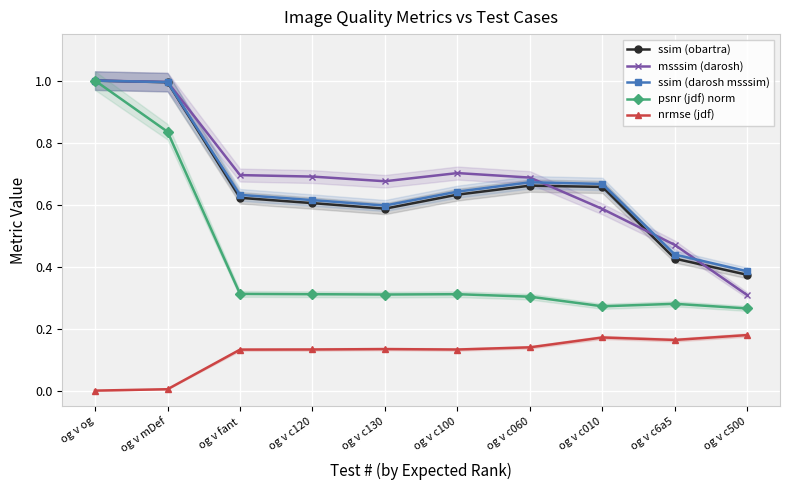

What are all the series names shown in the legend?

ssim (obartra), msssim (darosh), ssim (darosh msssim), psnr (jdf) norm, nrmse (jdf)